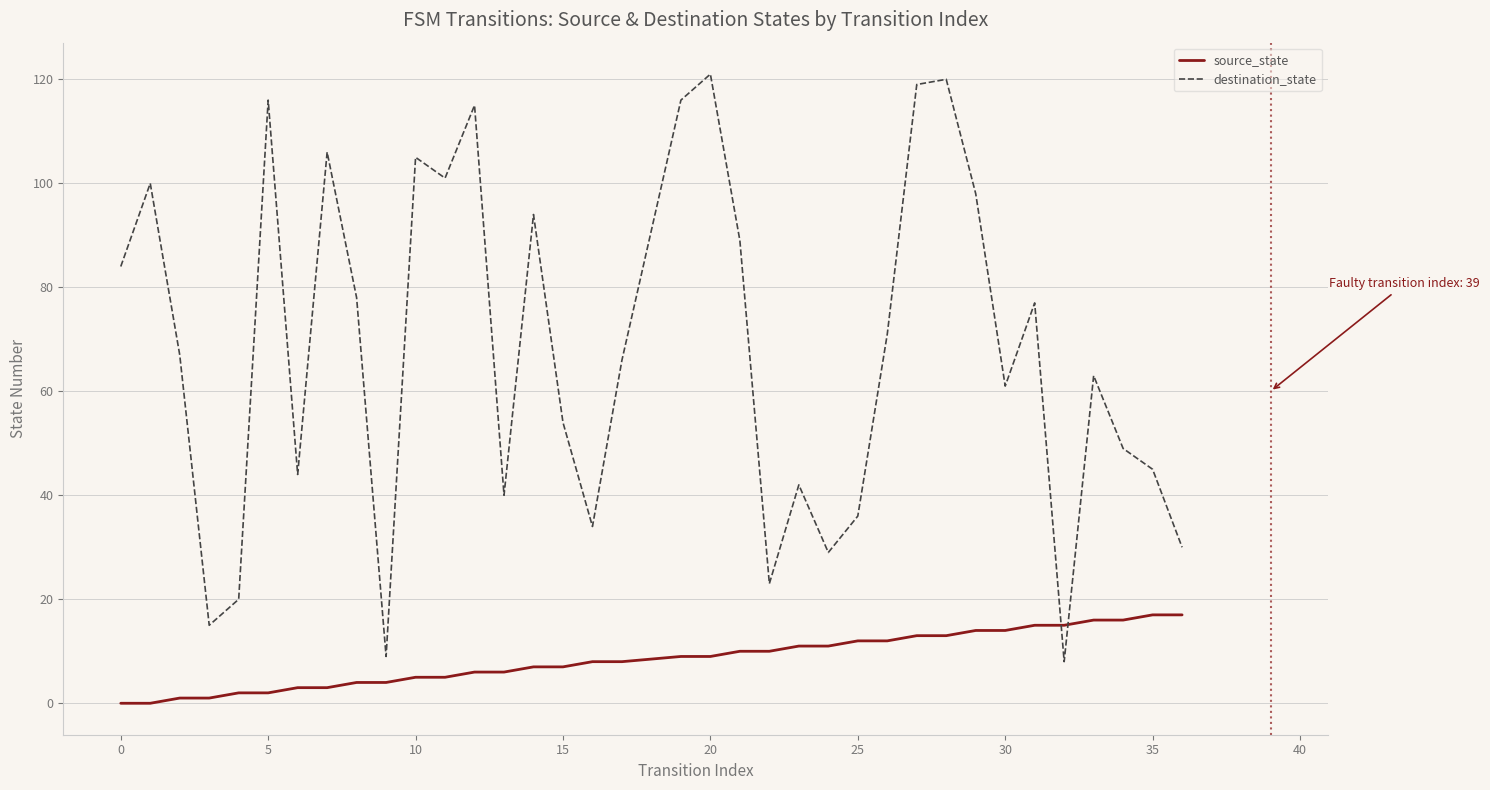

Does the chart display data point markers on the line(s)?

No